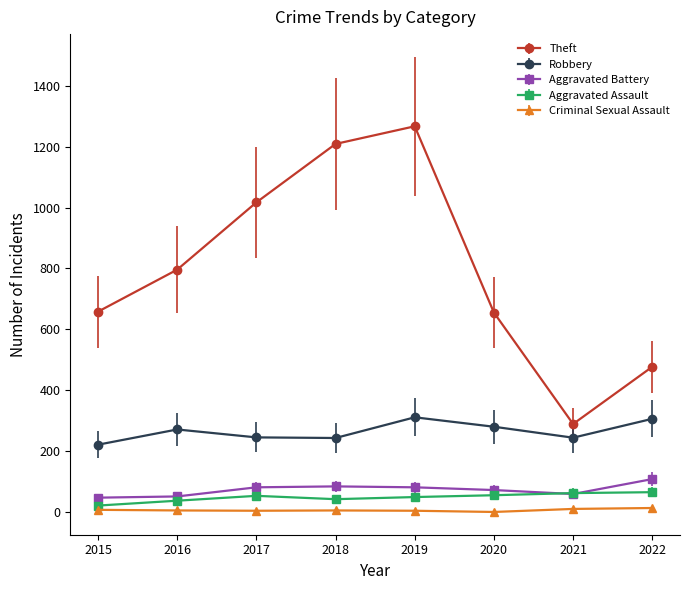

True or false: Aggravated Assault has more than 0 interior local peaks.

True